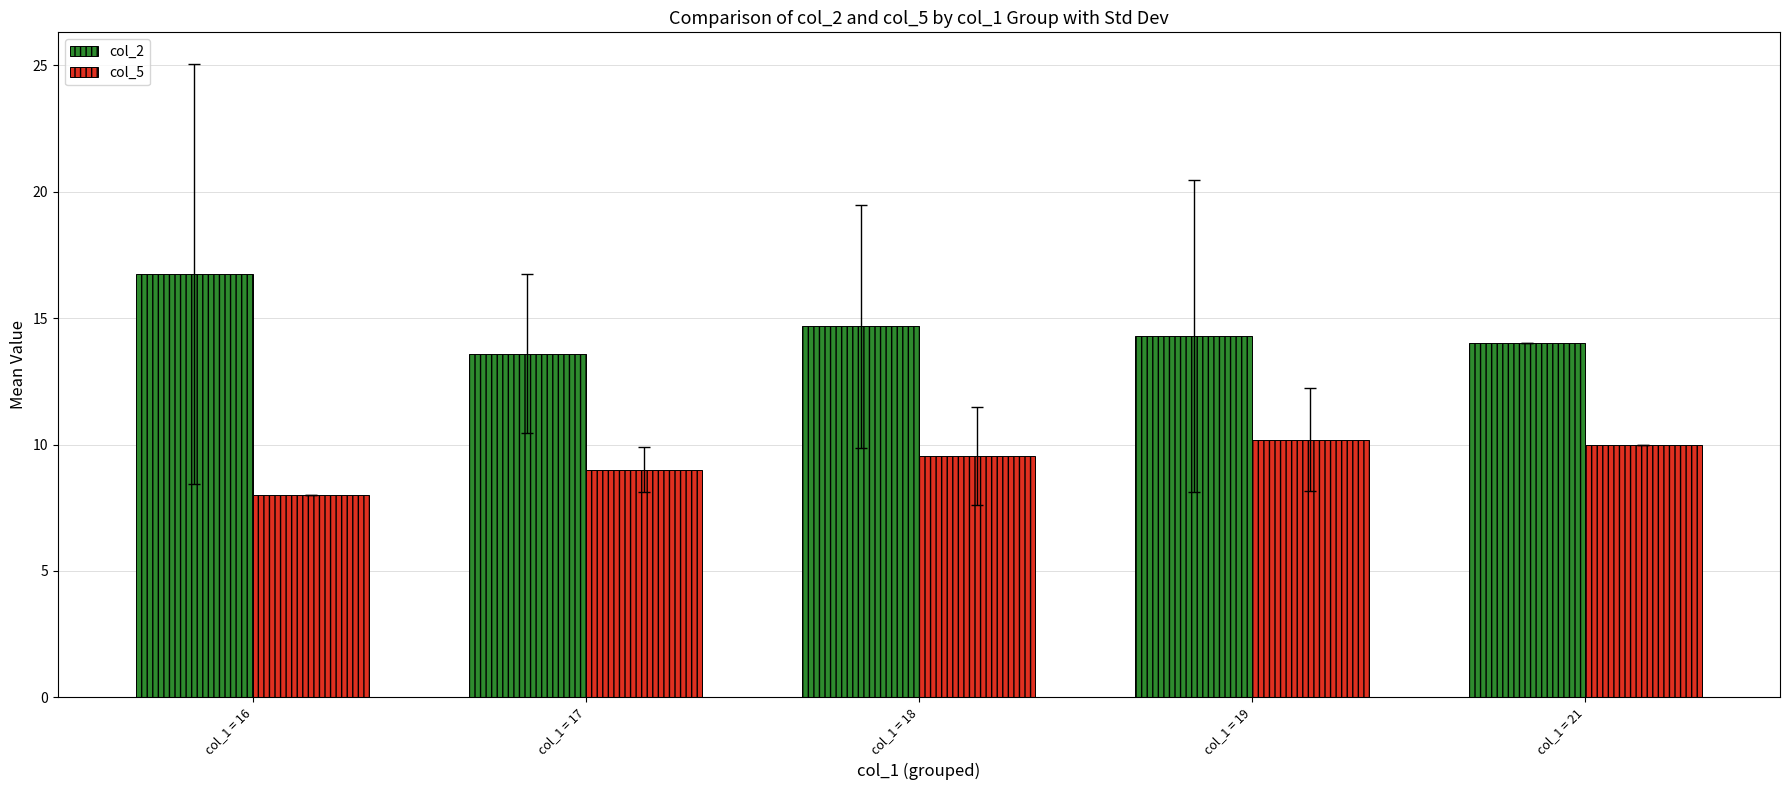

What is the sum of all col_5 values?

46.8